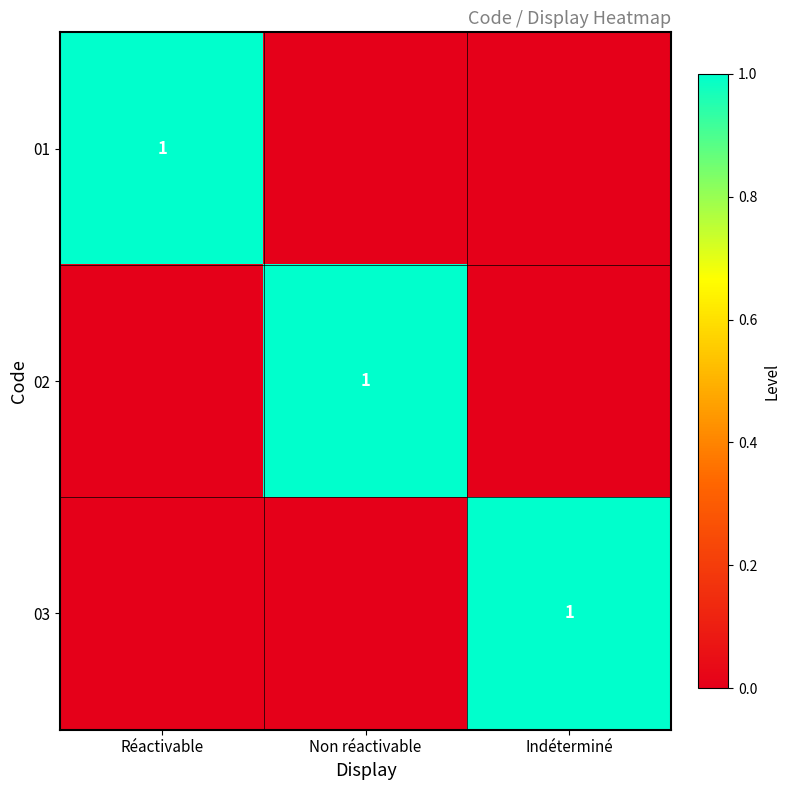

Count the number of categories in the chart.

3